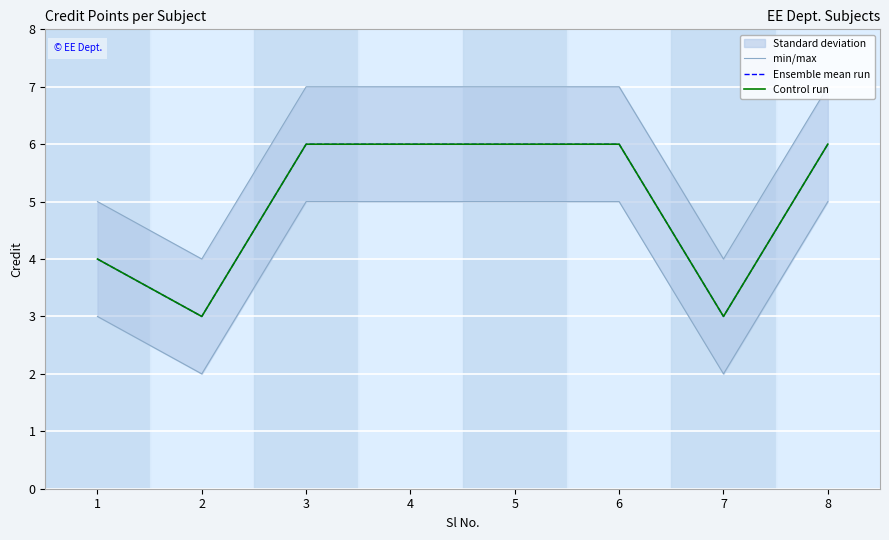

True or false: Control run and Ensemble mean run intersect in this chart.

False